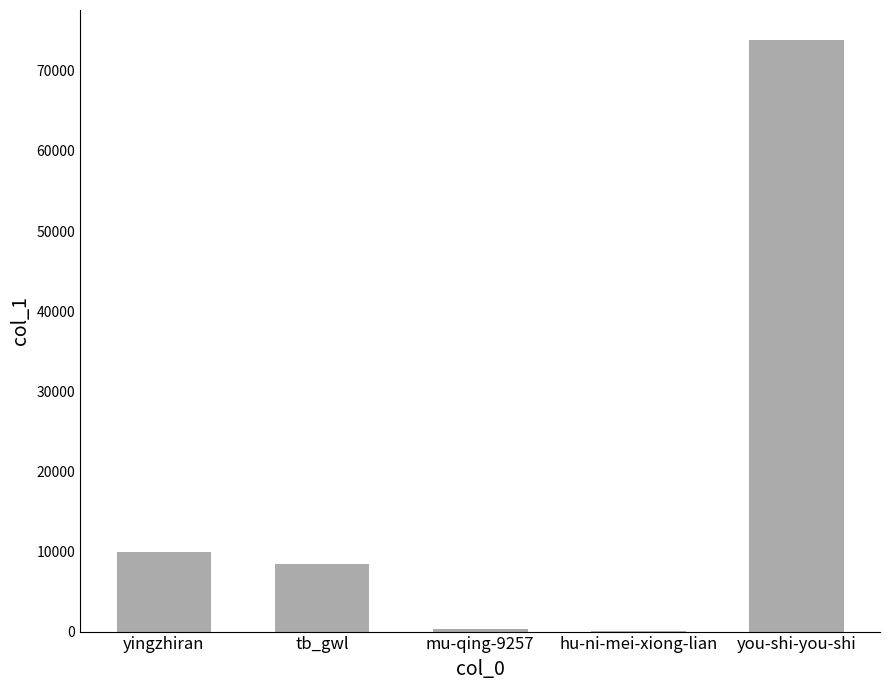

What is the difference between the values at you-shi-you-shi and yingzhiran?

63916